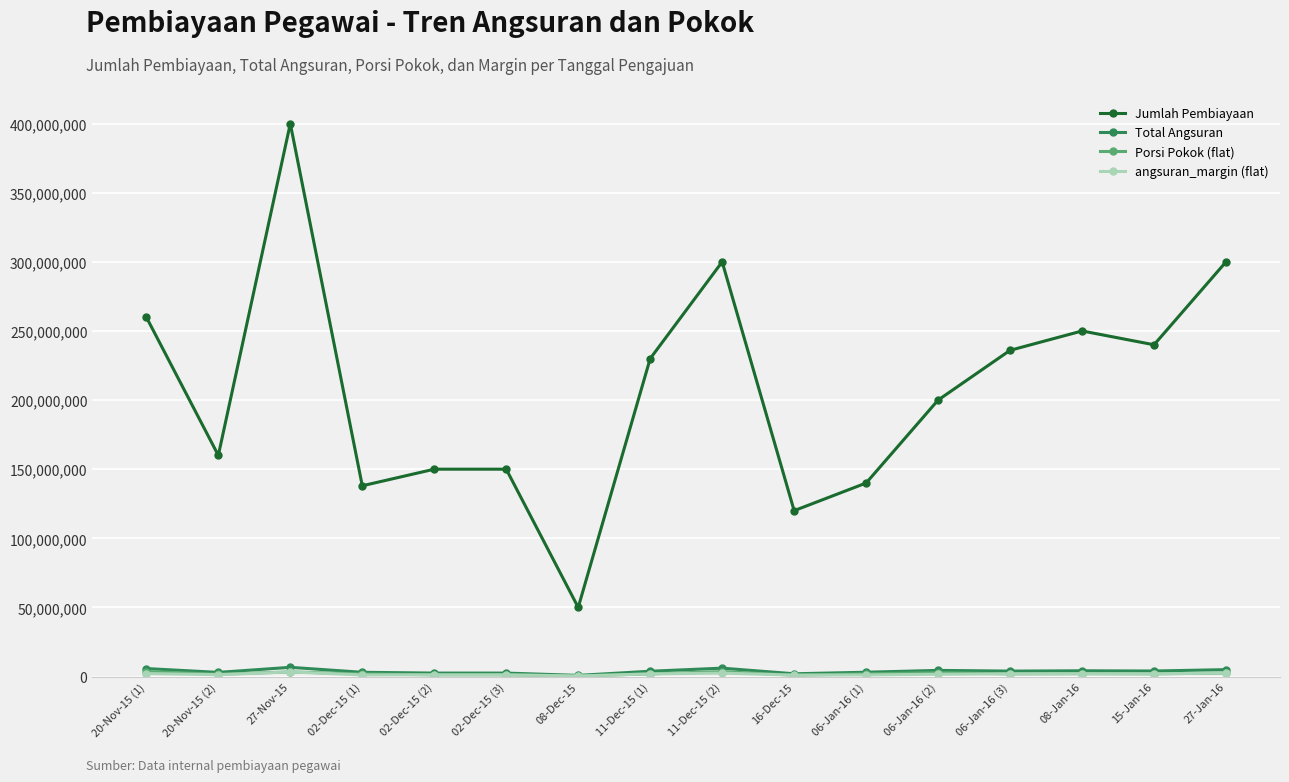

What is the label of the 11th point from the left?

06-Jan-16 (1)